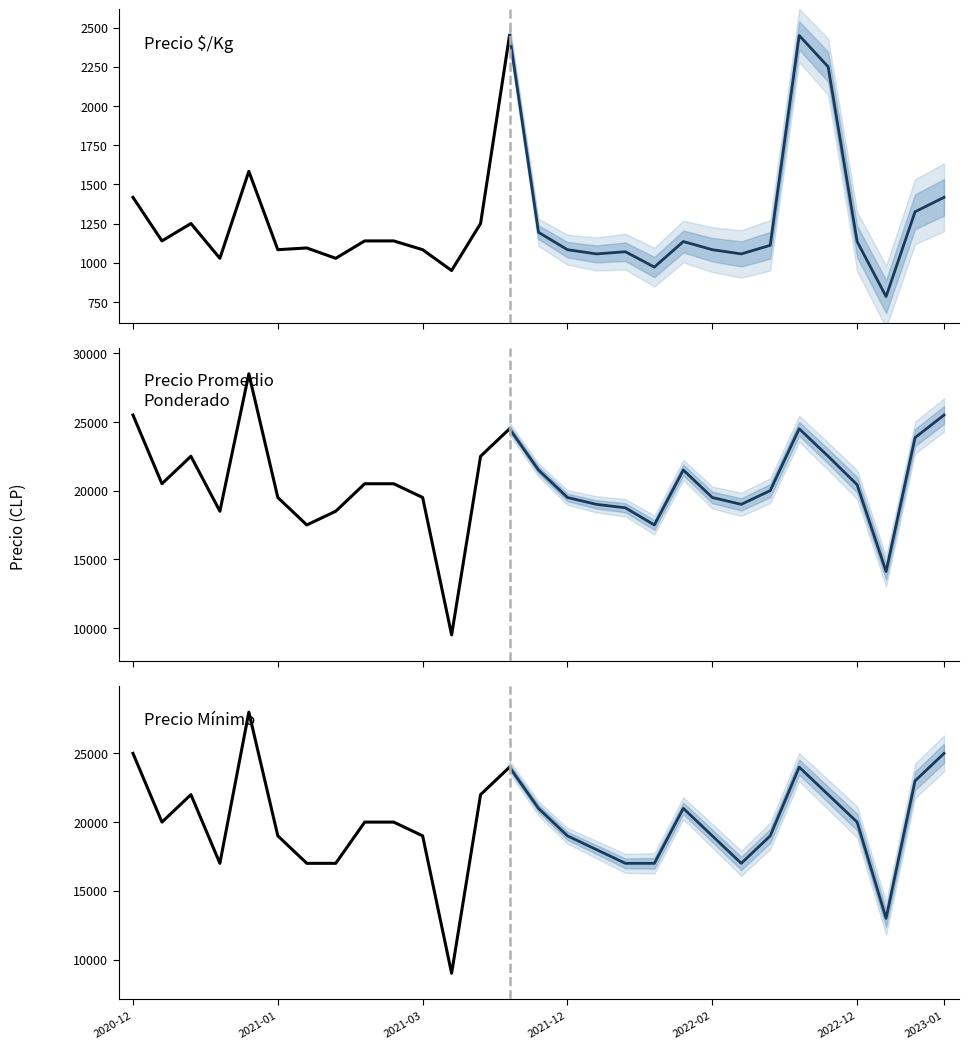

The Precio promedio ponderado series shows 19500 at 2021-03. True or false?

True